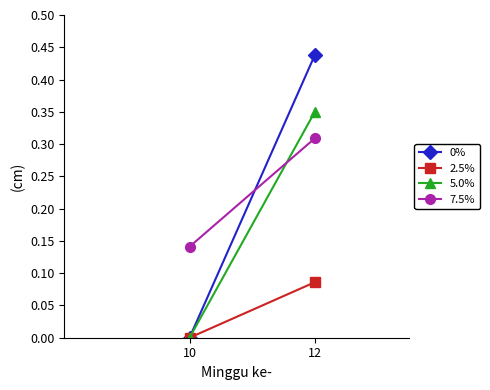

Which has a higher value, 10 or 12?

12